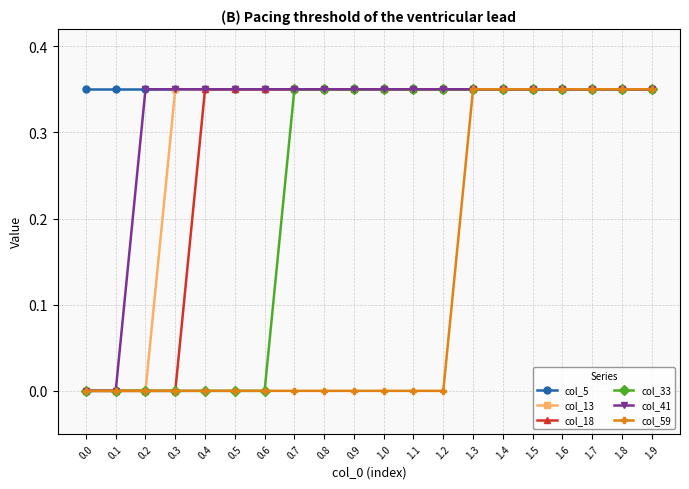

At how many categories does at least one series exceed 0?

20